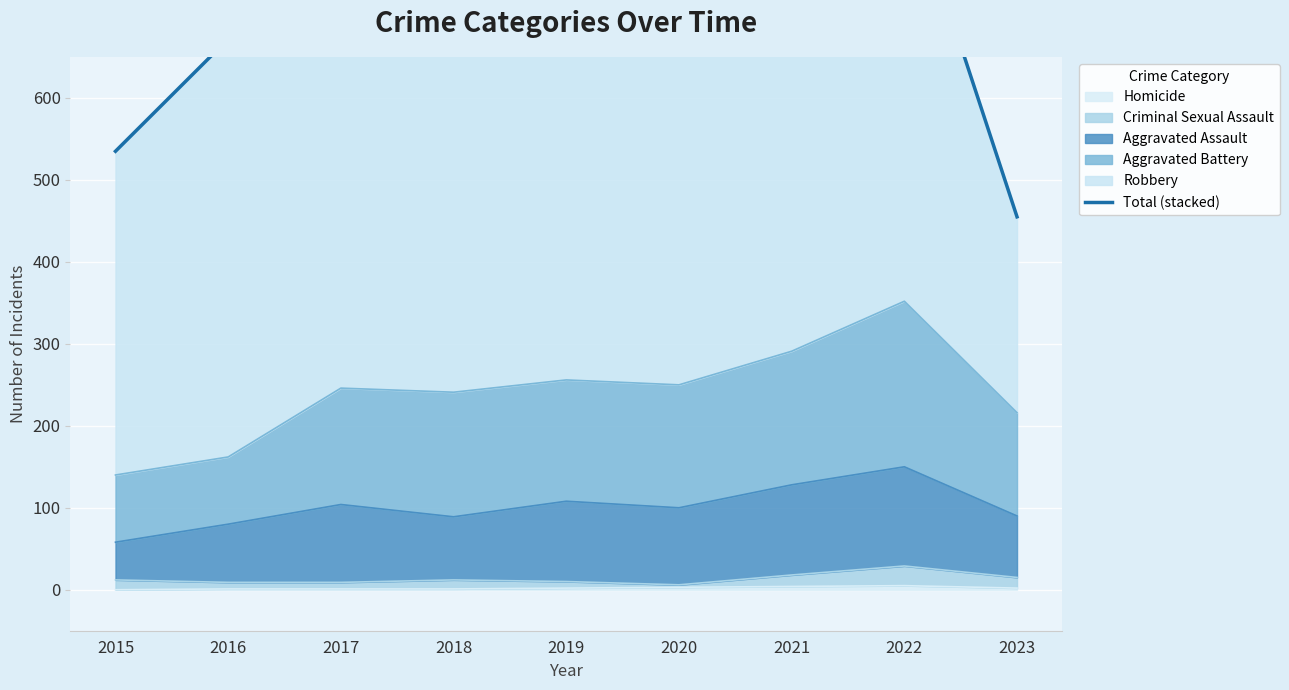

Which category has the highest value across all series?

2022